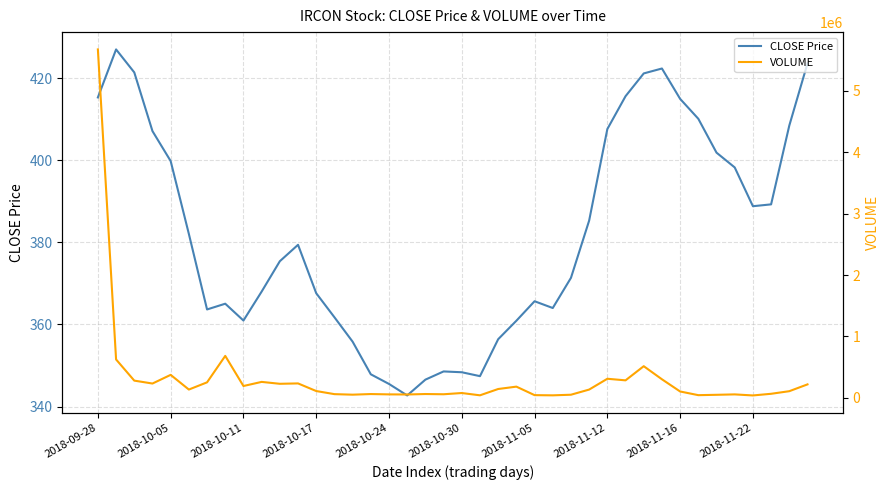

What is the maximum value for CLOSE Price?

427.0